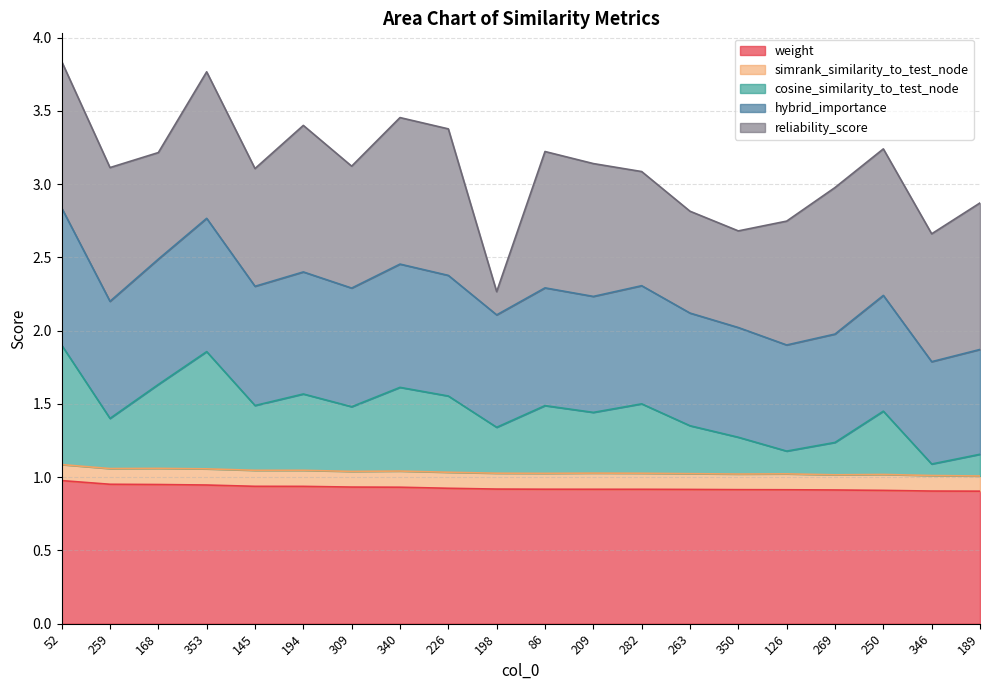

What is the total value across all series at 86?

3.2